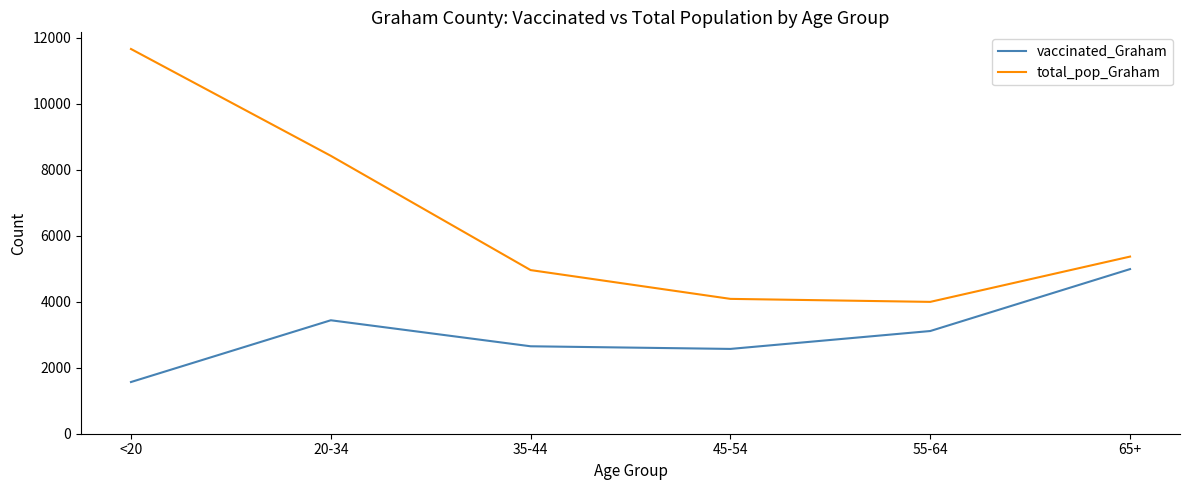

Where does the vaccinated_Graham series first go above 3111?

20-34